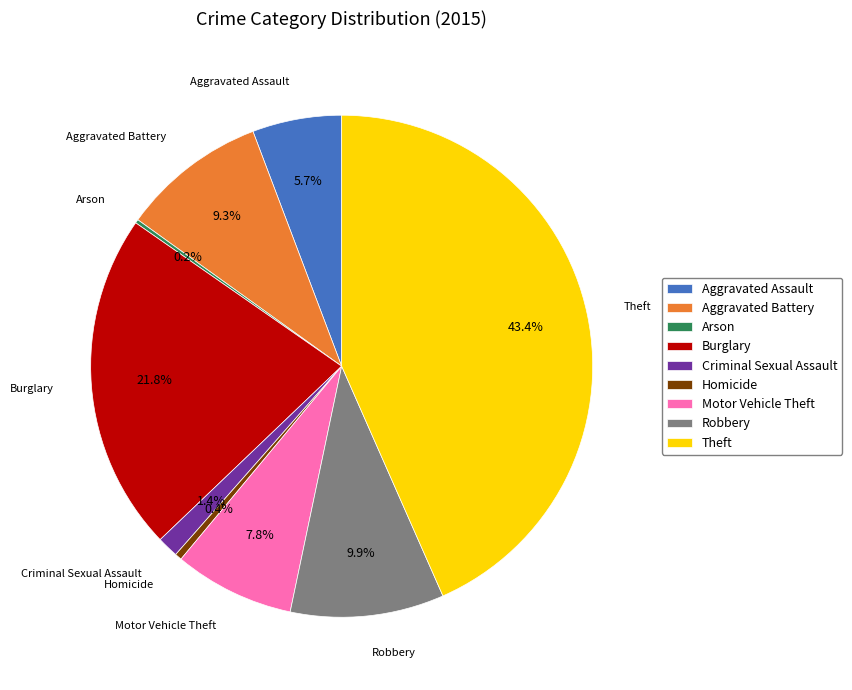

Which slice is the largest?

Theft